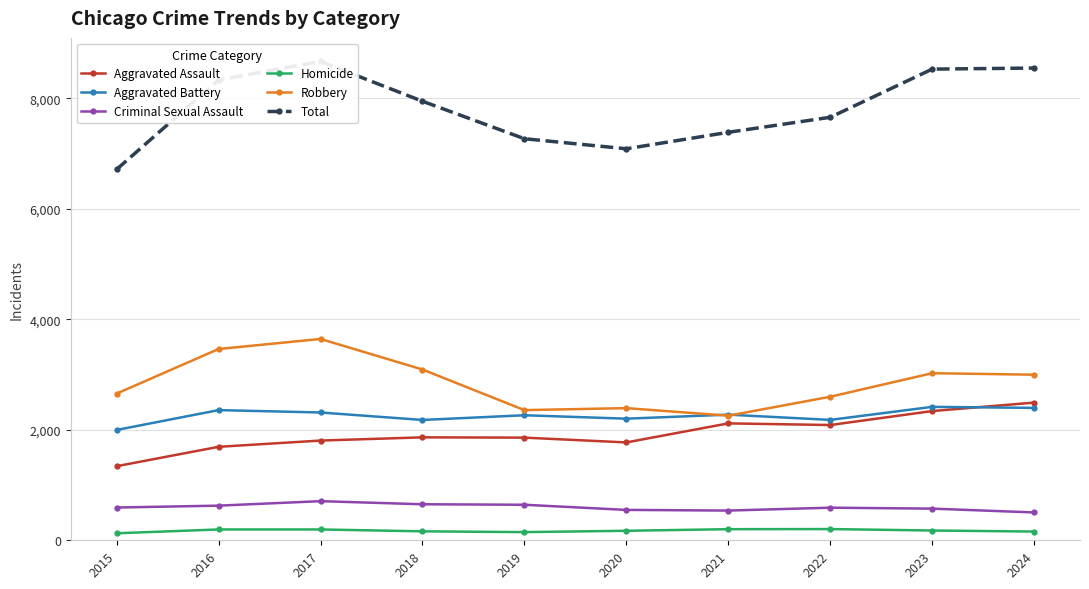

List the series in order of their peak value, lowest first.

Homicide, Criminal Sexual Assault, Aggravated Battery, Aggravated Assault, Robbery, Total